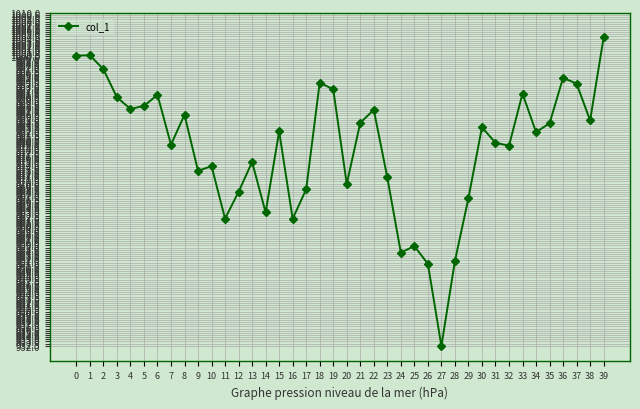

What is the change in value from 3 to 29?

-23.7